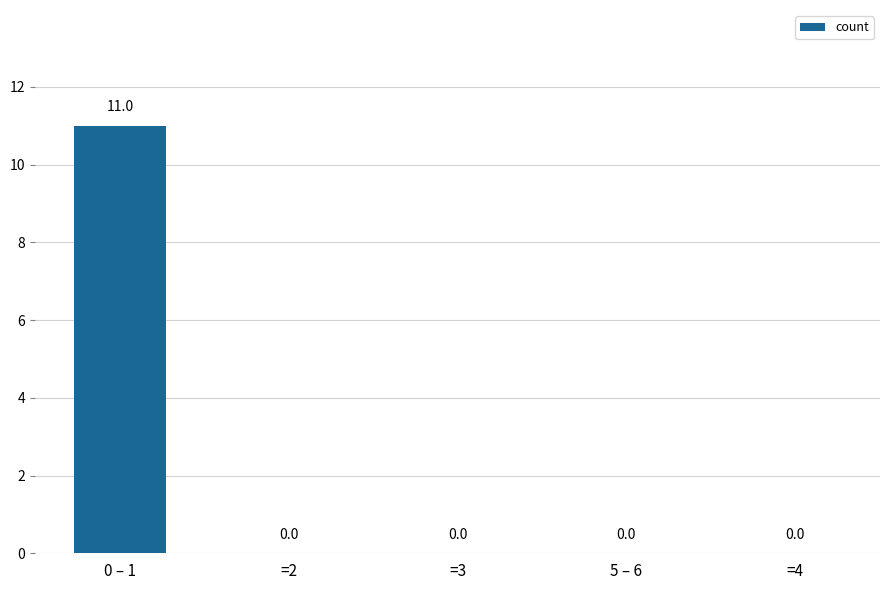

Is it true that the value at 0 – 1 is 4?

False